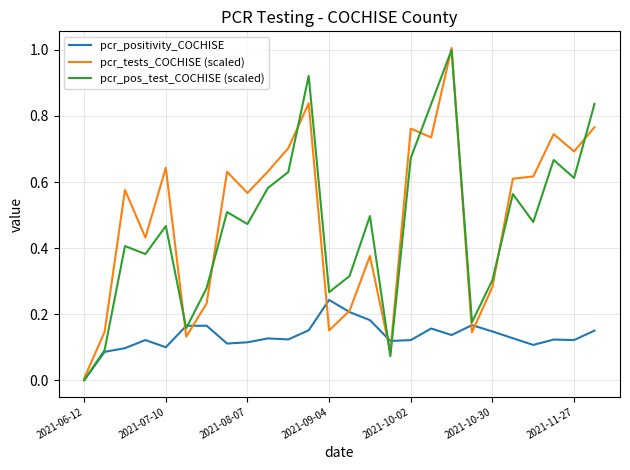

What is the greatest value displayed?

1.0